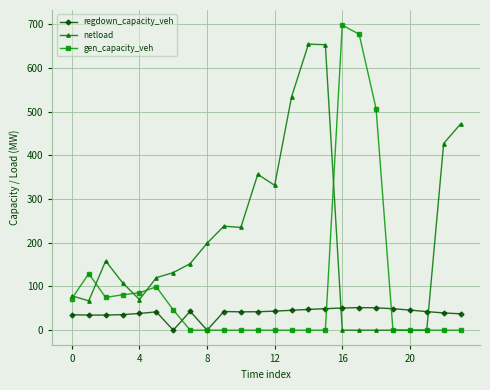

True or false: regdown_capacity_veh and netload cross at least once.

True